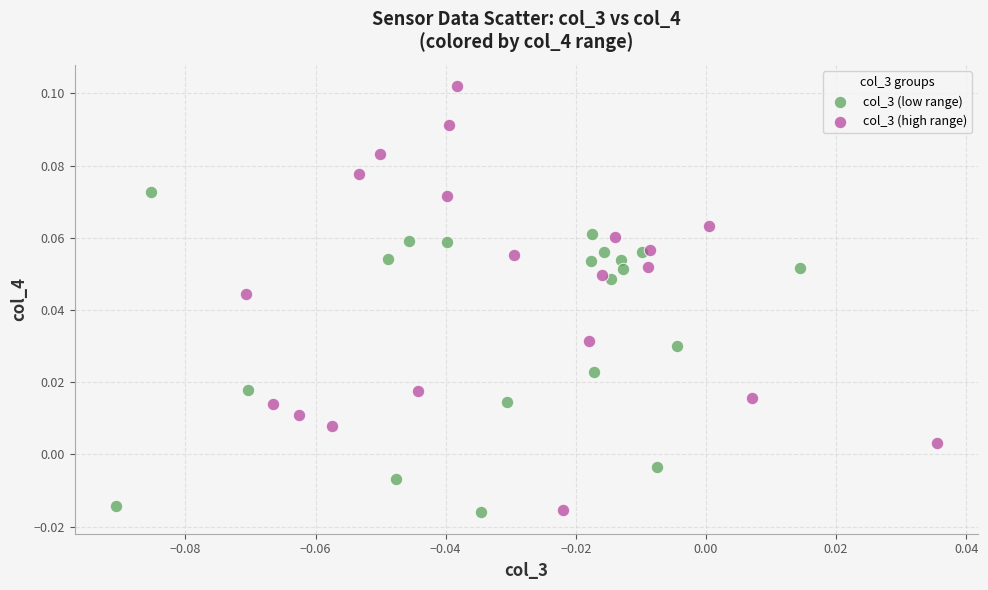

Which series has the largest Y range (max minus min)?

col_3 (high range)